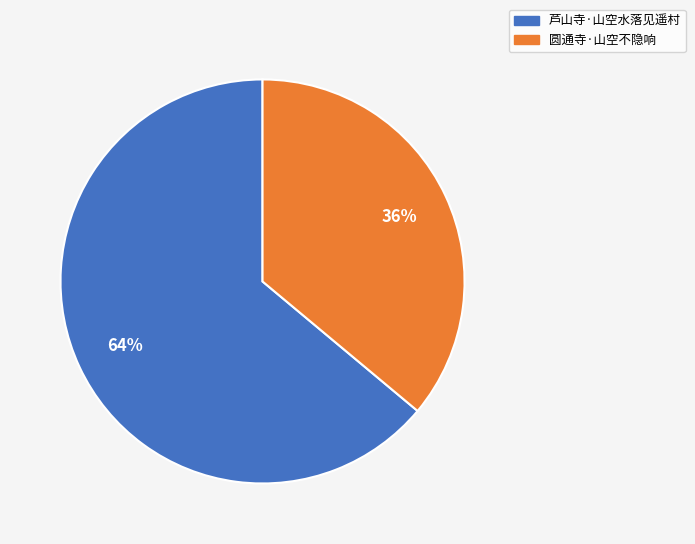

What is the largest slice in the pie chart?

芦山寺·山空水落见遥村